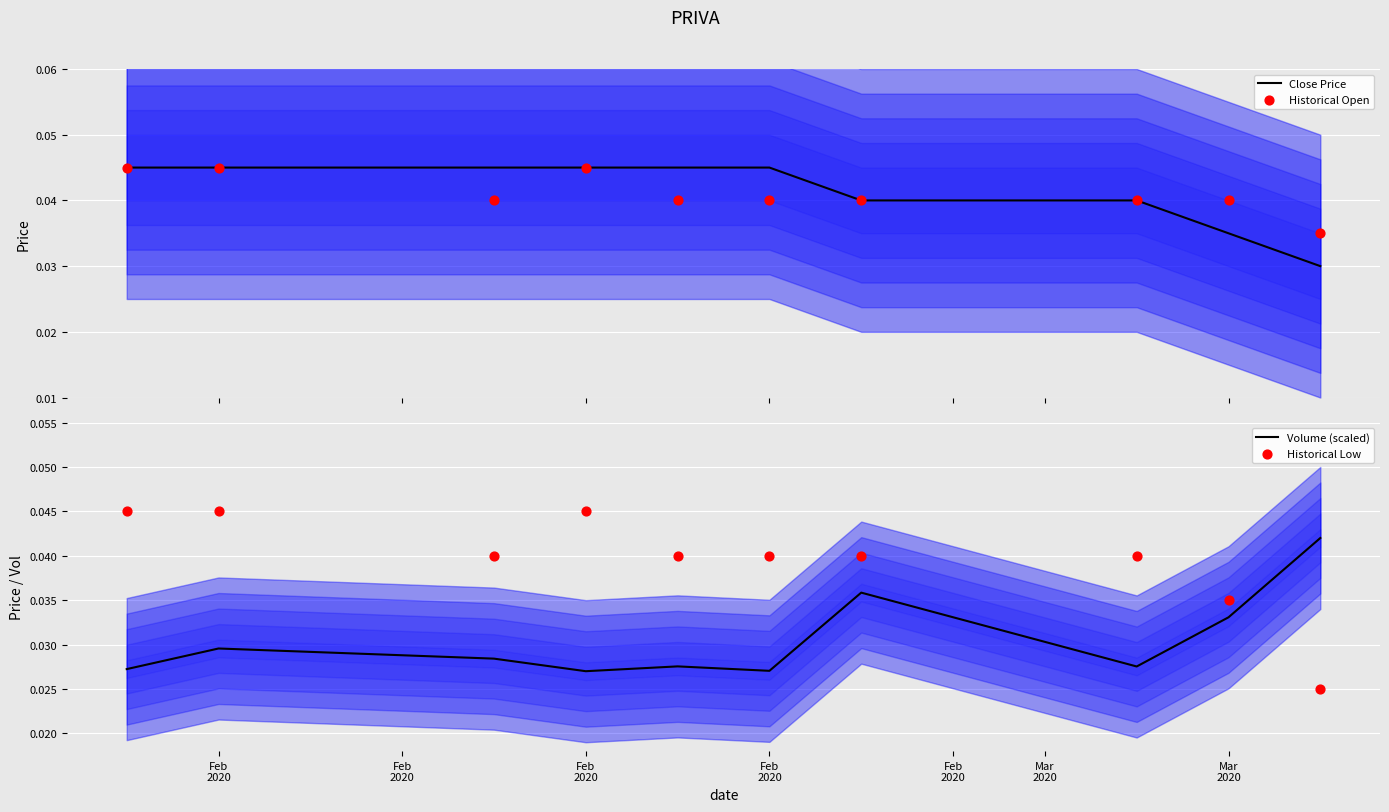

Is the value of Close Price at 8 greater than the value of Volume (scaled) at Feb
2020?

Yes